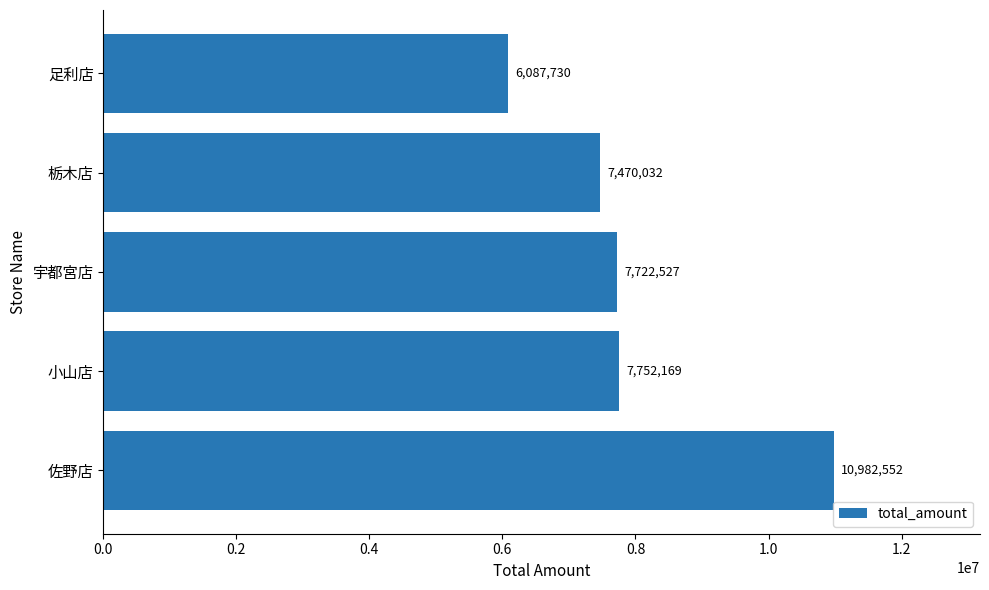

The chart shows a value of 7752169 at 小山店. True or false?

True